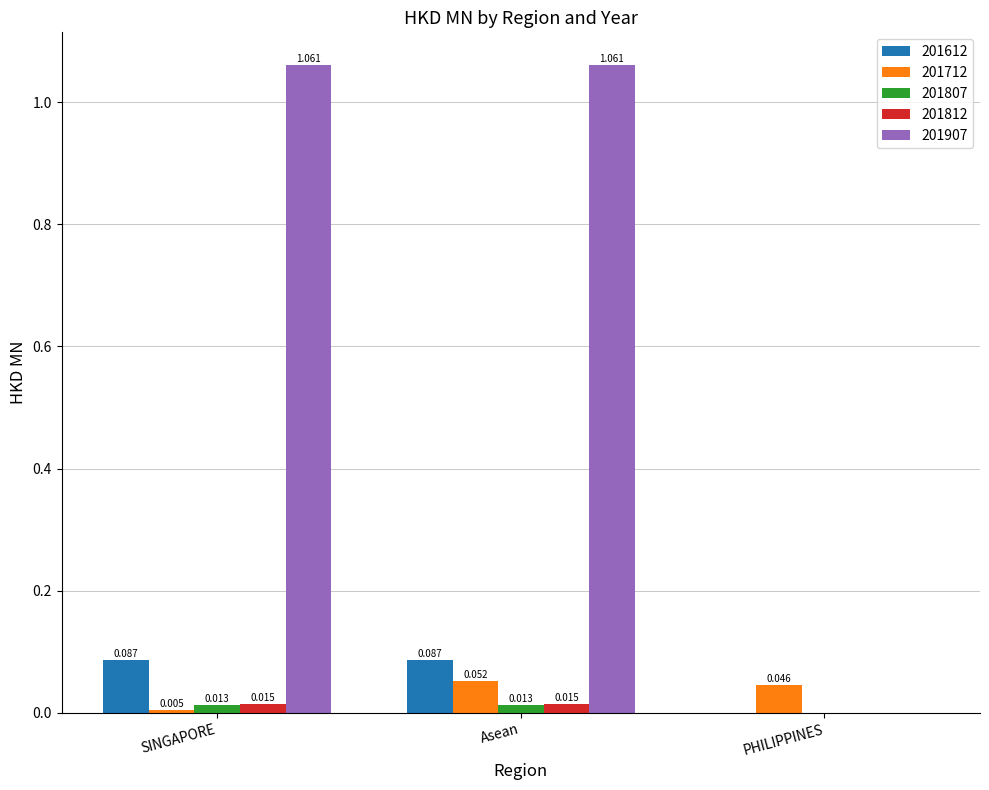

At which label is 201907 closest to 0?

PHILIPPINES